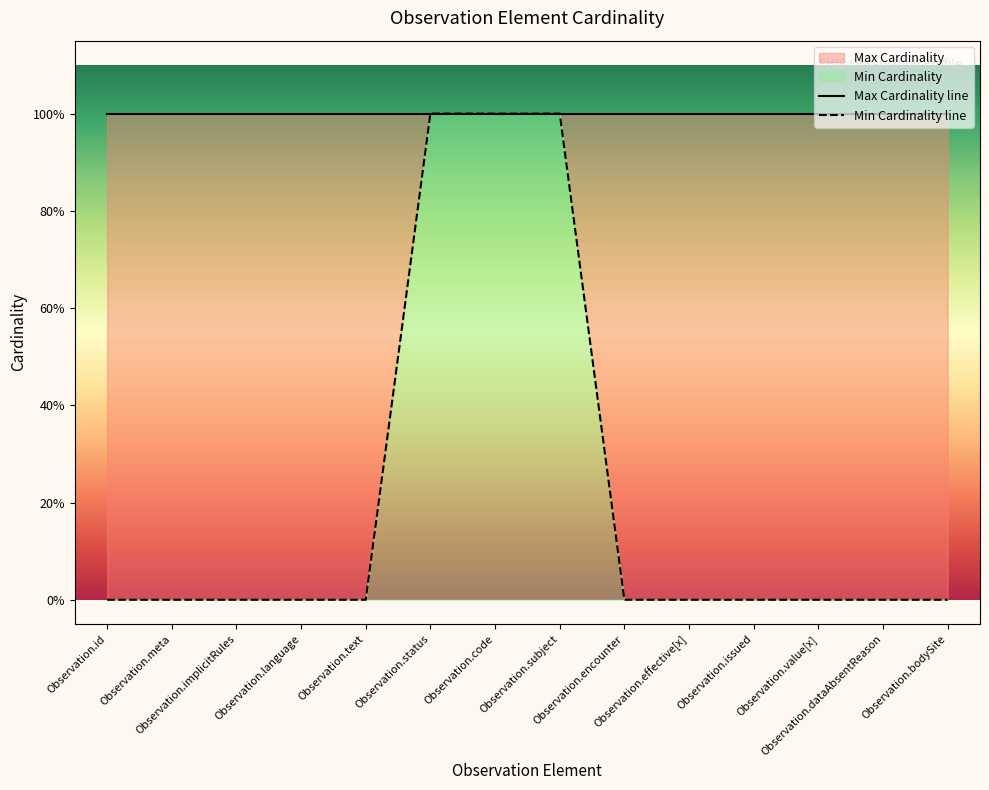

Which category has the highest value across all series?

Observation.status